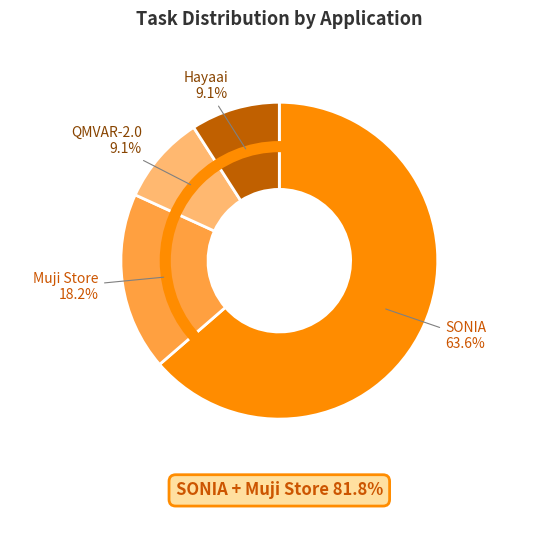

Is there any slice that represents more than half of the pie?

Yes